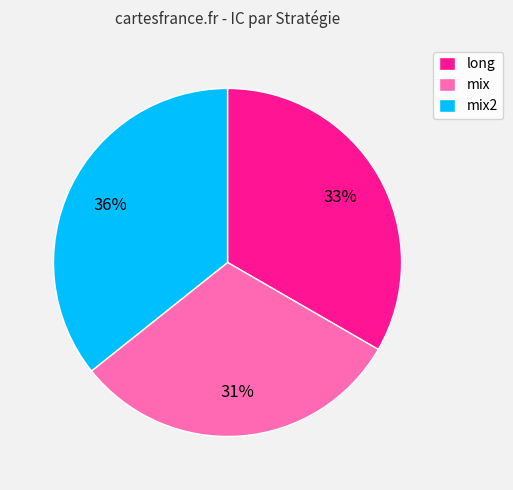

Do mix2 and long together represent more than half of the pie?

Yes